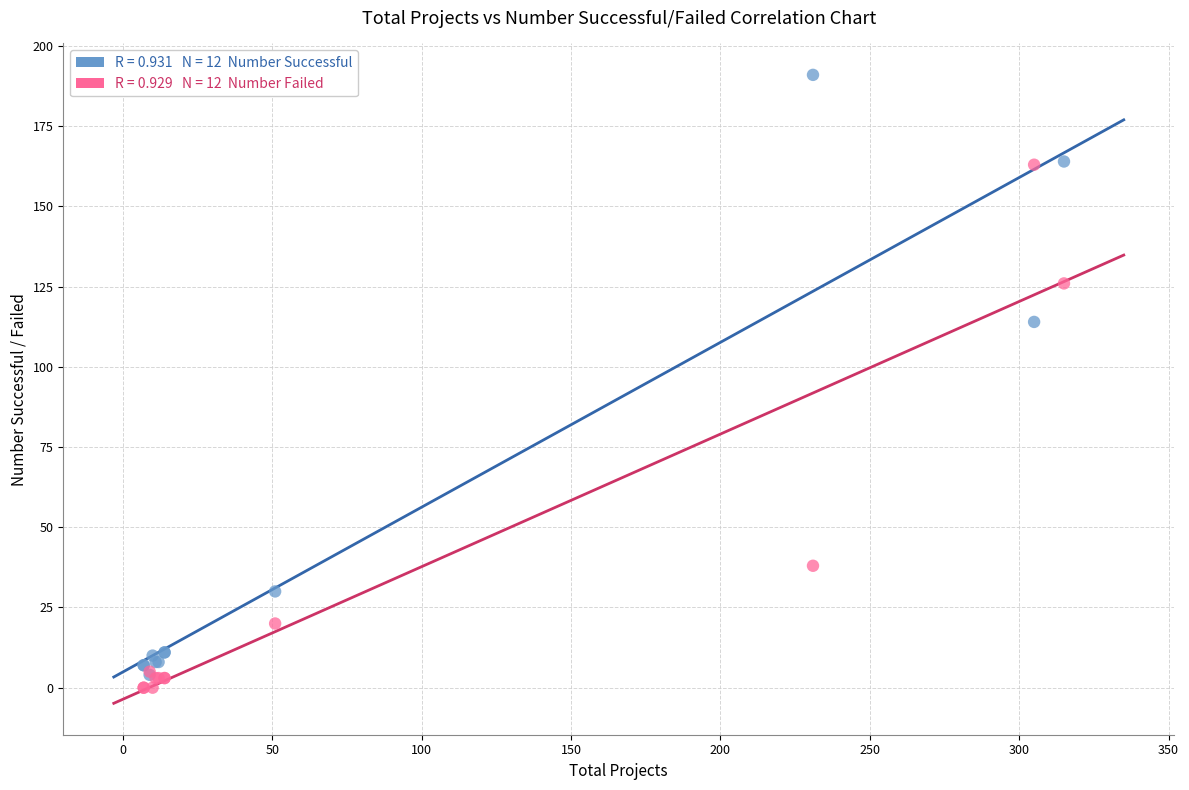

Across all series, what Y value is closest to 95?

114